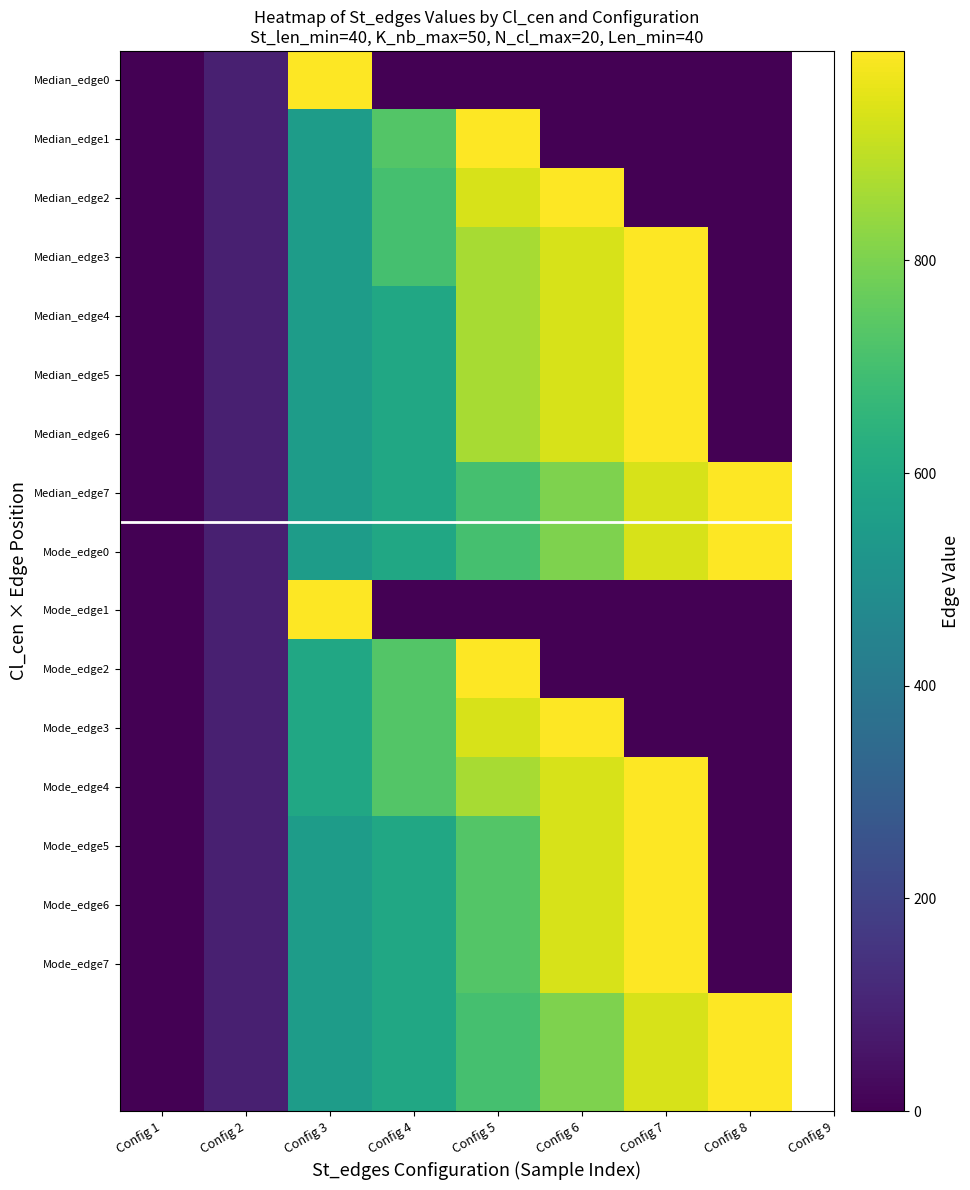

At how many categories does at least one series exceed 941?

5